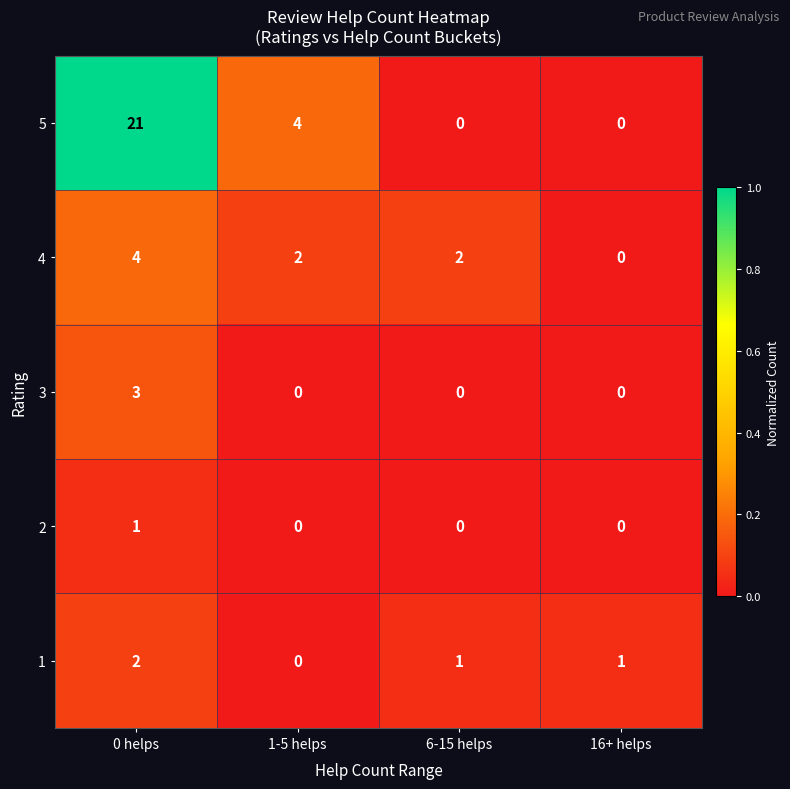

Reading left to right, extract all data points from this chart.

5: 21	4	0	0
4: 4	2	2	0
3: 3	0	0	0
2: 1	0	0	0
1: 2	0	1	1